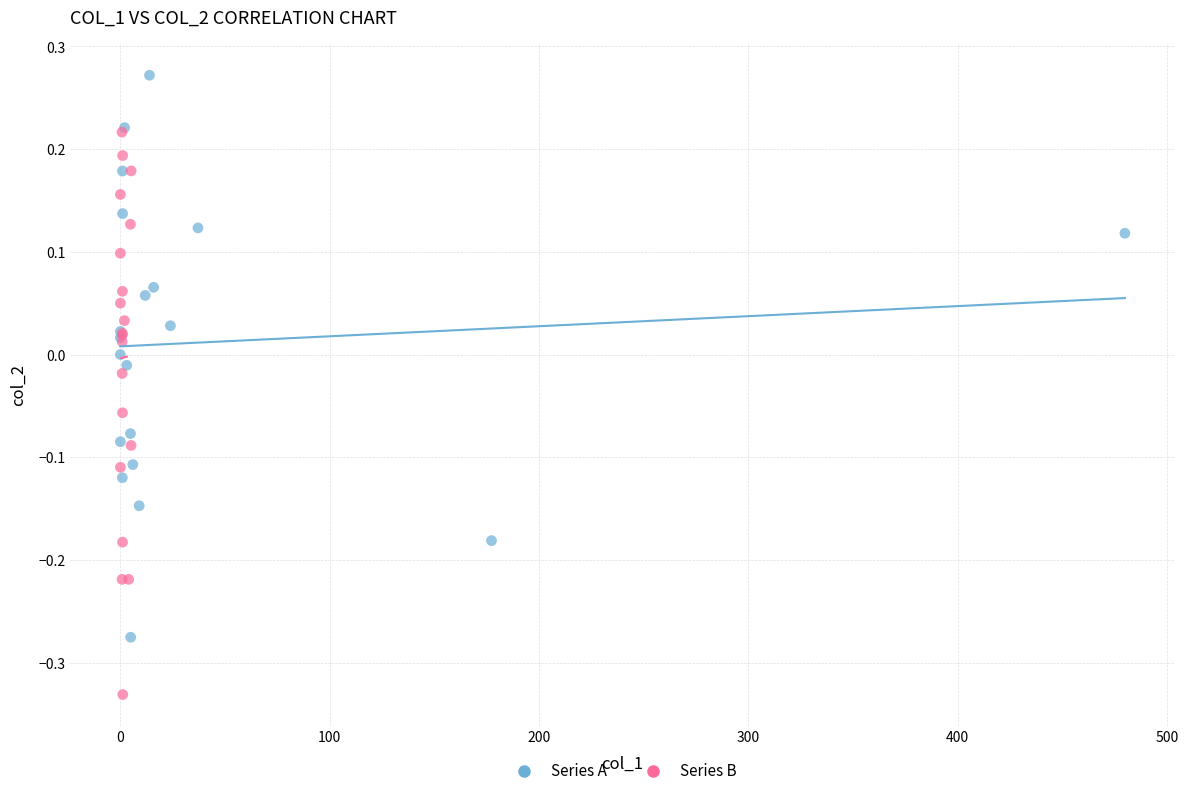

Which series reaches the minimum Y coordinate?

Series B